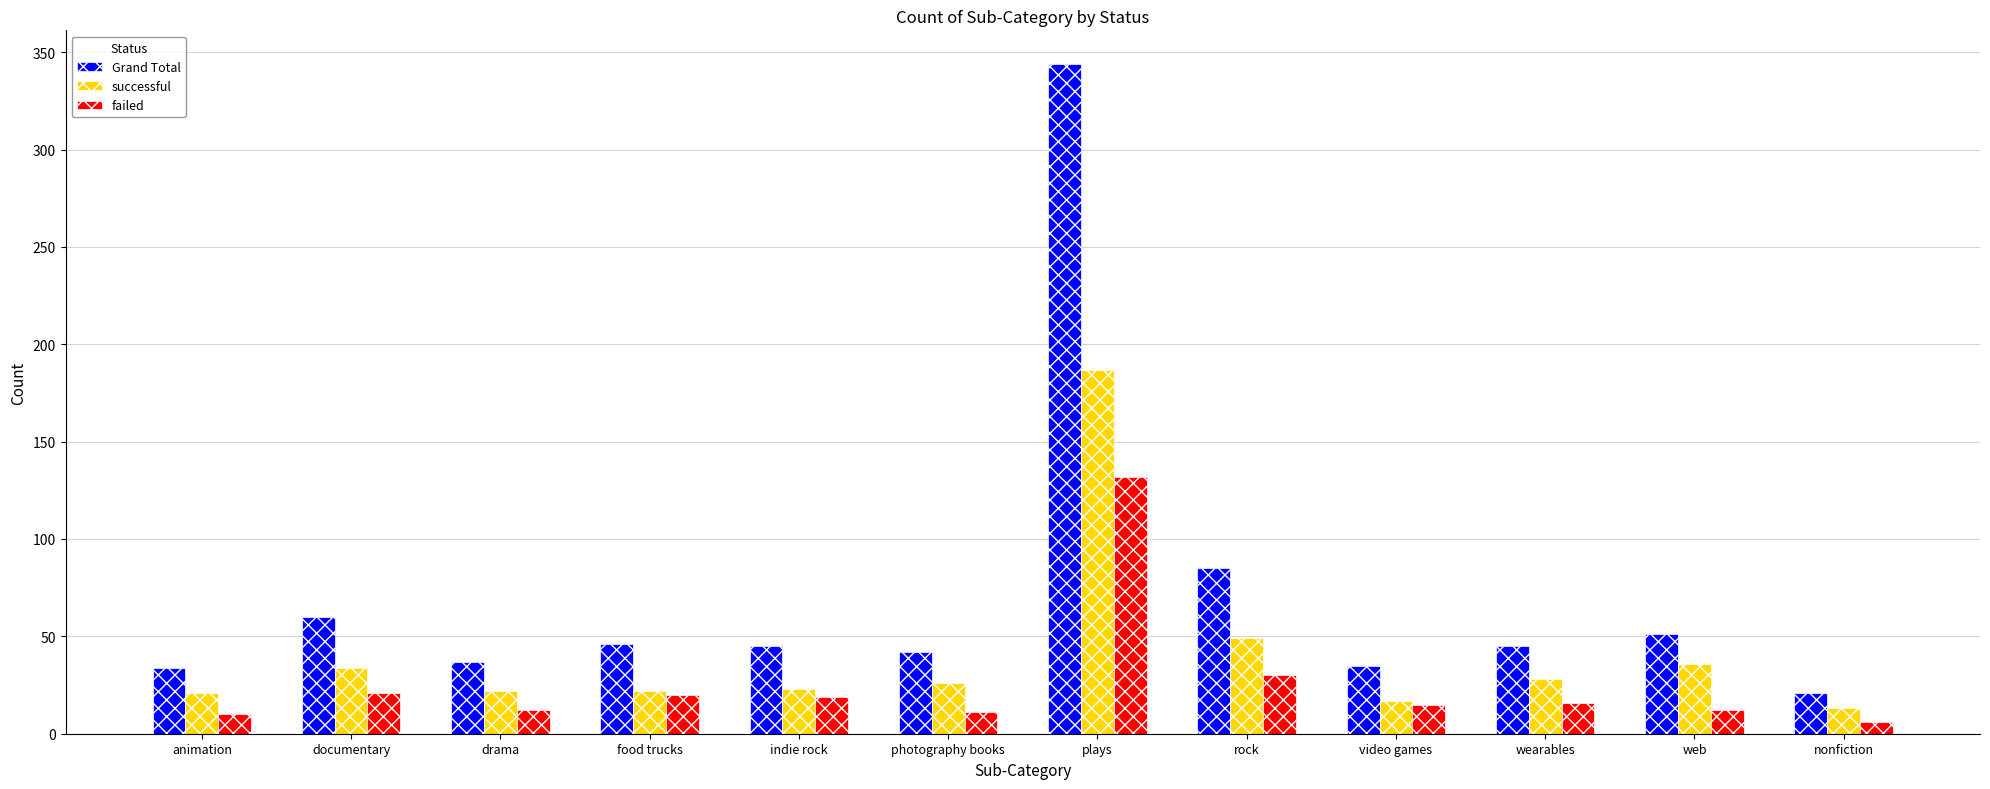

What is the spread (max minus min) of values at documentary?

39